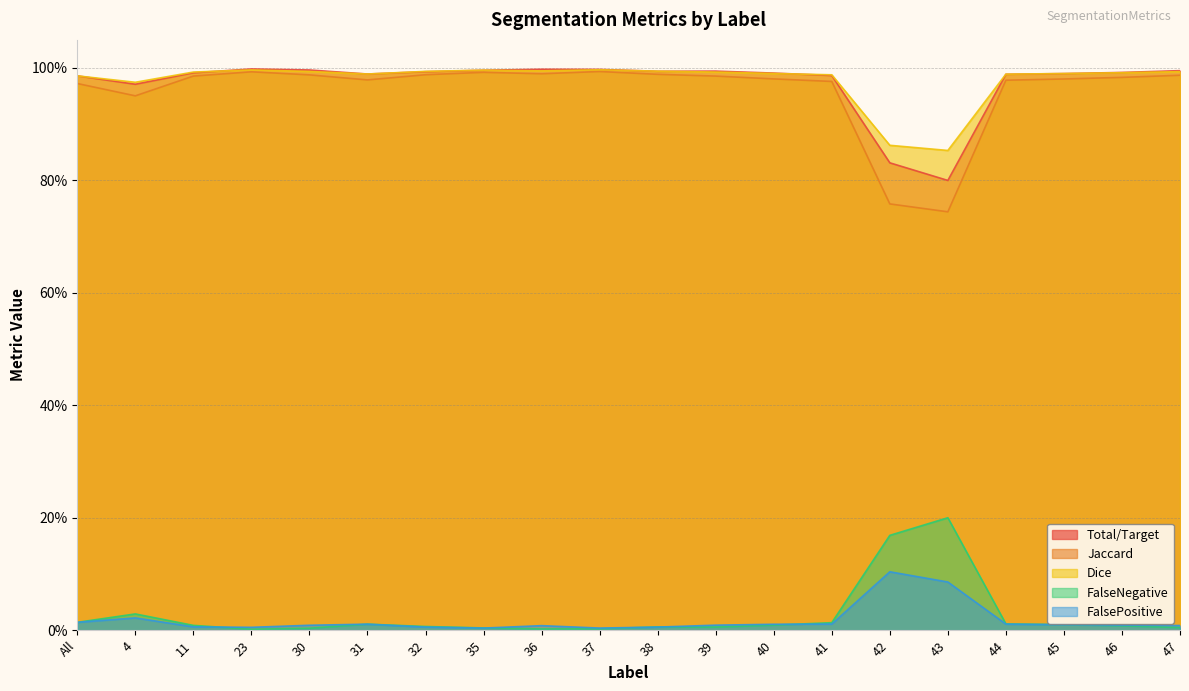

Reading left to right, extract all data points from this chart.

Total/Target: All=1.0	4=1.0	11=1.0	23=1.0	30=1.0	31=1.0	32=1.0	35=1.0	36=1.0	37=1.0	38=1.0	39=1.0	40=1.0	41=1.0	42=0.8	43=0.8	44=1.0	45=1.0	46=1.0	47=1.0
Jaccard: All=1.0	4=1.0	11=1.0	23=1.0	30=1.0	31=1.0	32=1.0	35=1.0	36=1.0	37=1.0	38=1.0	39=1.0	40=1.0	41=1.0	42=0.8	43=0.7	44=1.0	45=1.0	46=1.0	47=1.0
Dice: All=1.0	4=1.0	11=1.0	23=1.0	30=1.0	31=1.0	32=1.0	35=1.0	36=1.0	37=1.0	38=1.0	39=1.0	40=1.0	41=1.0	42=0.9	43=0.9	44=1.0	45=1.0	46=1.0	47=1.0
FalseNegative: All=0.0	4=0.0	11=0.0	23=0.0	30=0.0	31=0.0	32=0.0	35=0.0	36=0.0	37=0.0	38=0.0	39=0.0	40=0.0	41=0.0	42=0.2	43=0.2	44=0.0	45=0.0	46=0.0	47=0.0
FalsePositive: All=0.0	4=0.0	11=0.0	23=0.0	30=0.0	31=0.0	32=0.0	35=0.0	36=0.0	37=0.0	38=0.0	39=0.0	40=0.0	41=0.0	42=0.1	43=0.1	44=0.0	45=0.0	46=0.0	47=0.0